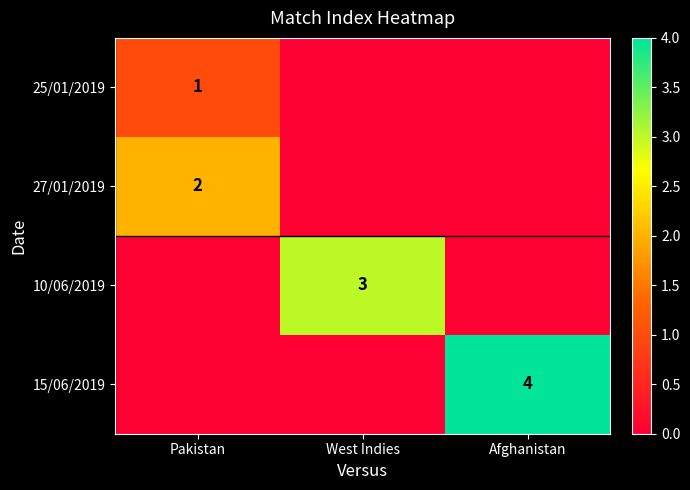

True or false: 10/06/2019 has a value of 3 at West Indies.

True